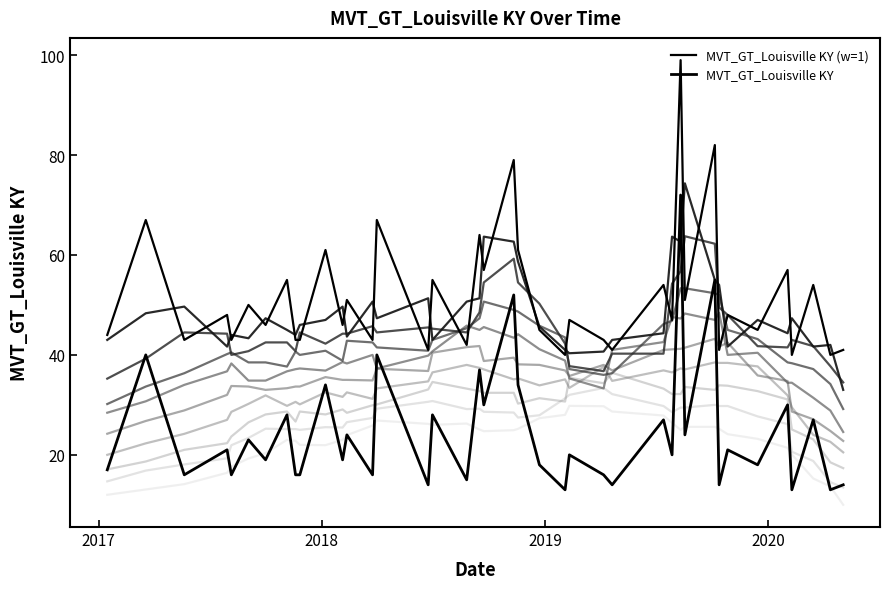

Which series has the largest total across all categories?

MVT_GT_Louisville KY (w=1)